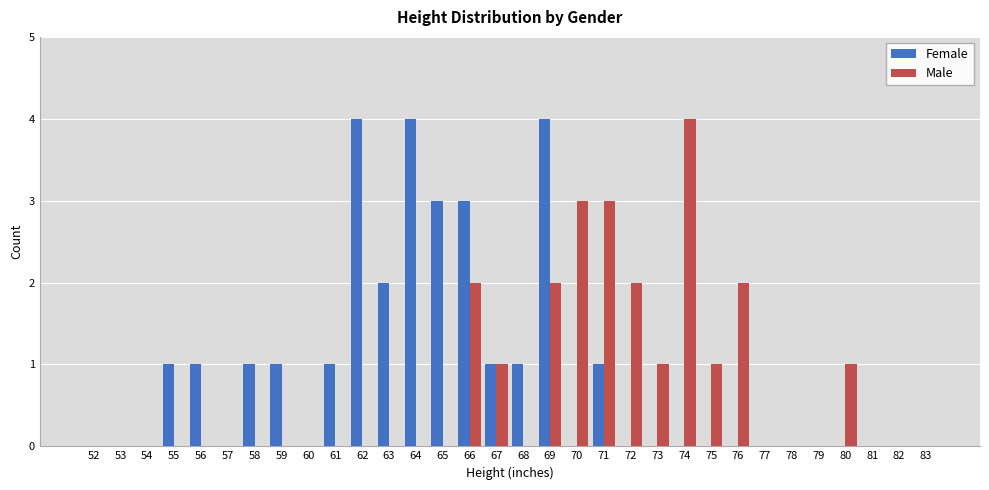

How many groups of bars are there?

32